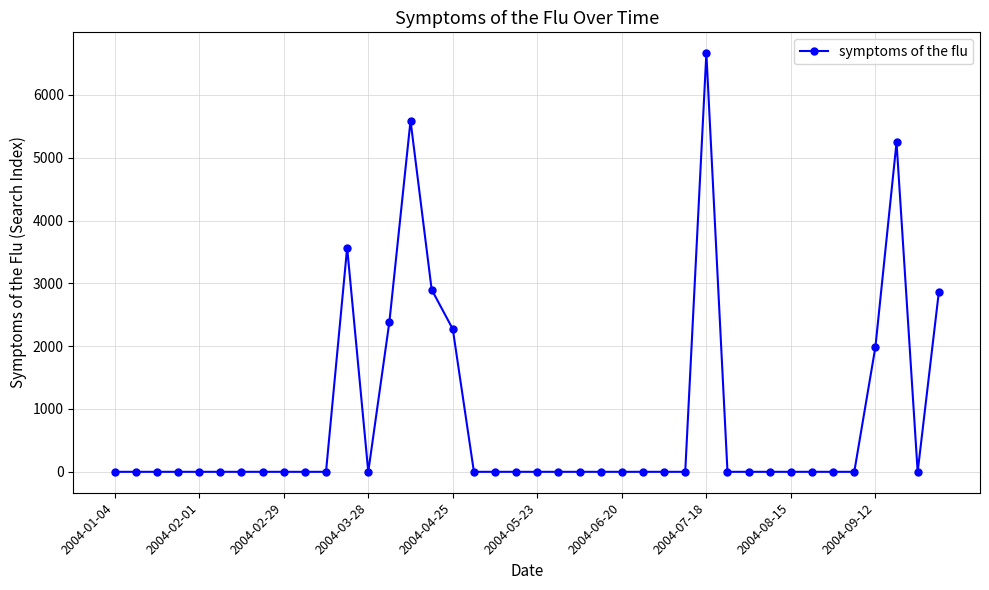

What is the difference between the second highest and minimum values?

5589.6